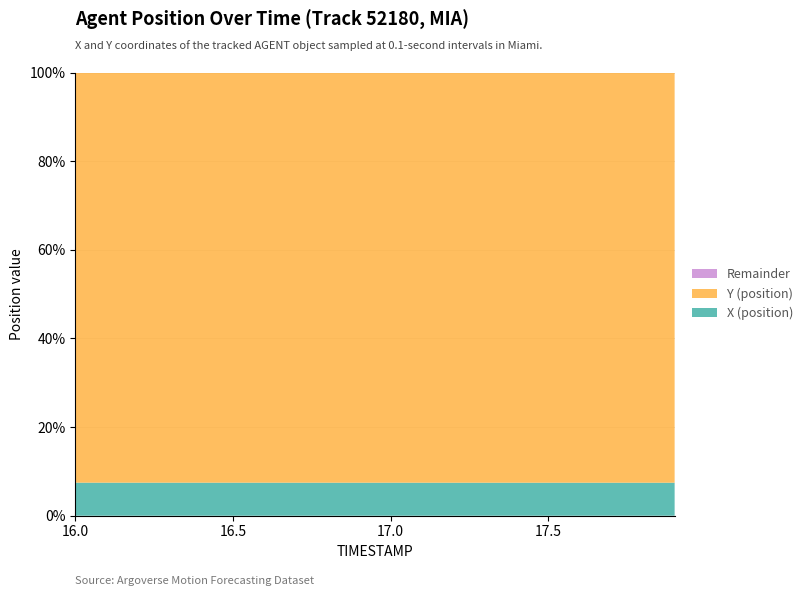

Reading left to right, extract all data points from this chart.

X (position): 16.0=-296.3	16.1=-296.4	16.2=-296.4	16.3=-296.4	16.4=-296.4	16.5=-296.5	16.6=-296.5	16.7=-296.5	16.8=-296.5	16.9=-296.6	17.0=-296.6	17.1=-296.6	17.2=-296.6	17.3=-296.6	17.4=-296.7	17.5=-296.7	17.6=-296.7	17.7=-296.7	17.8=-296.7	17.9=-296.8
Y (position): 16.0=3675.1	16.1=3675.8	16.2=3676.5	16.3=3677.2	16.4=3677.9	16.5=3678.6	16.6=3679.2	16.7=3679.9	16.8=3680.5	16.9=3681.2	17.0=3681.8	17.1=3682.4	17.2=3683.1	17.3=3683.7	17.4=3684.2	17.5=3684.8	17.6=3685.4	17.7=3686.0	17.8=3686.5	17.9=3687.1